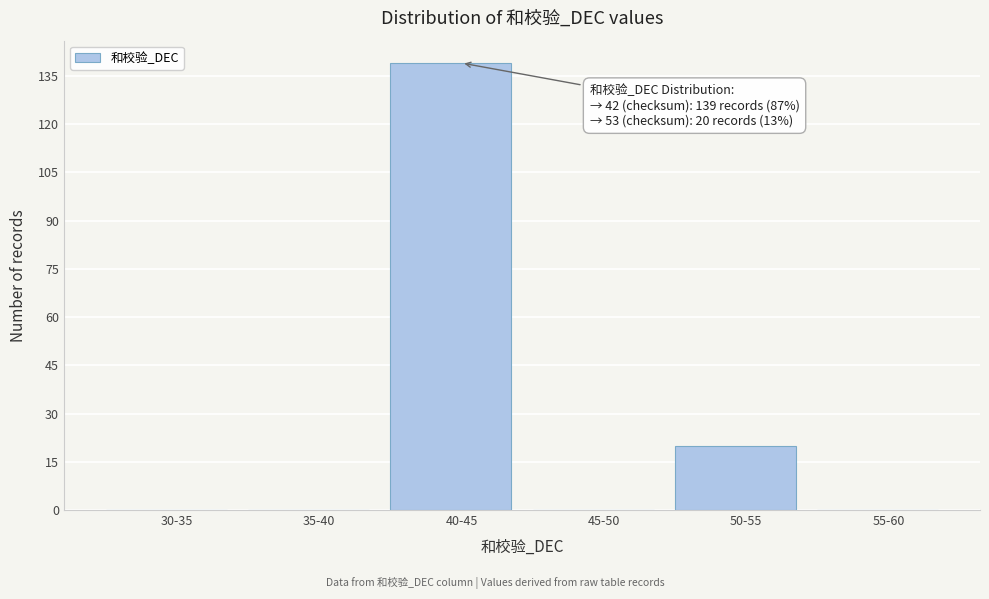

Reading left to right, extract all data points from this chart.

30-35=0	35-40=0	40-45=139	45-50=0	50-55=20	55-60=0